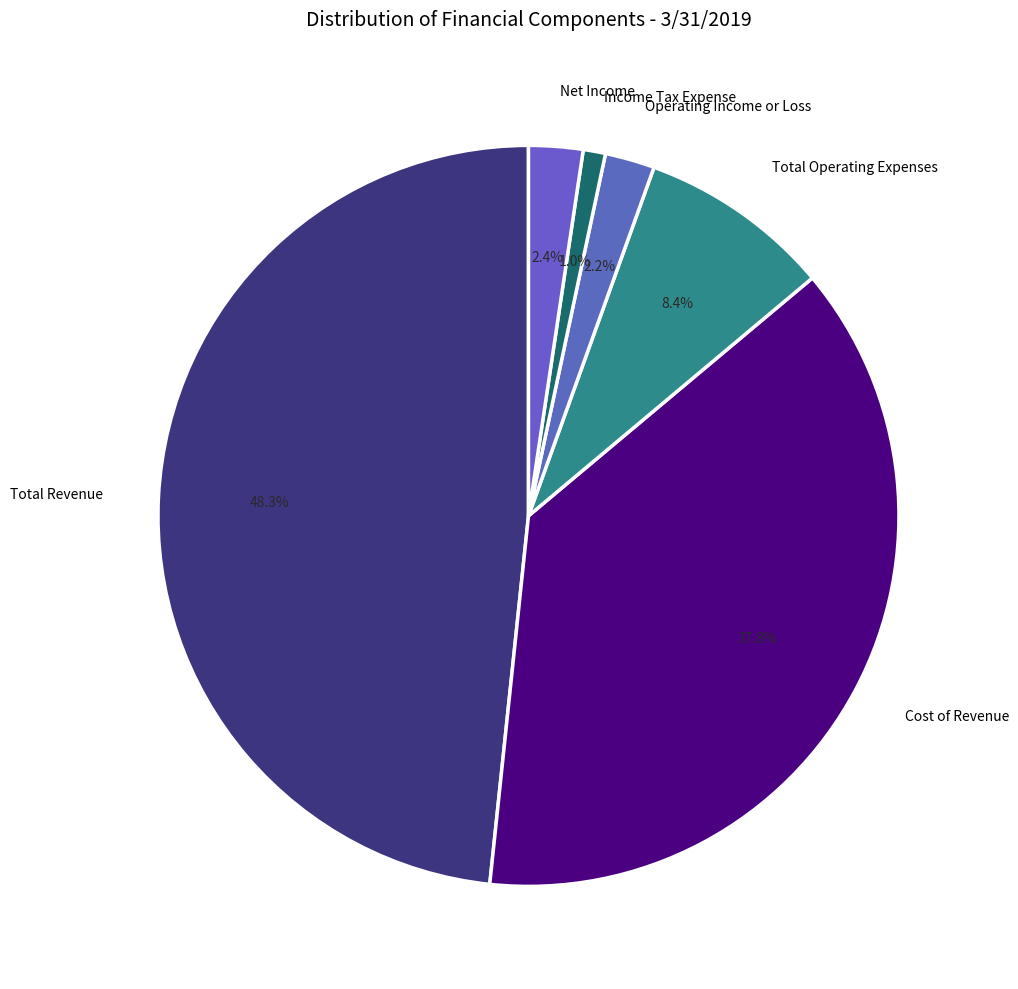

How many slices are in this pie chart?

6